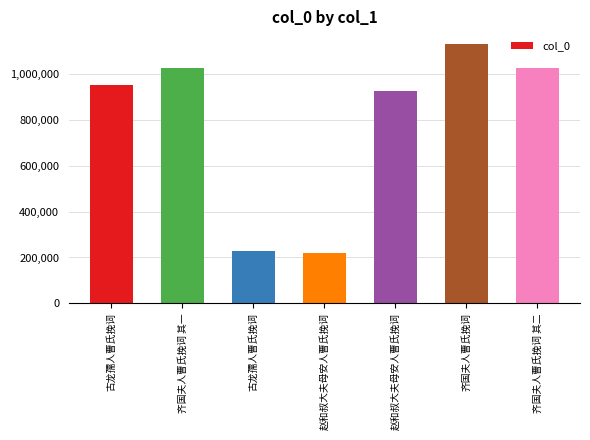

Does the chart contain any negative values?

No